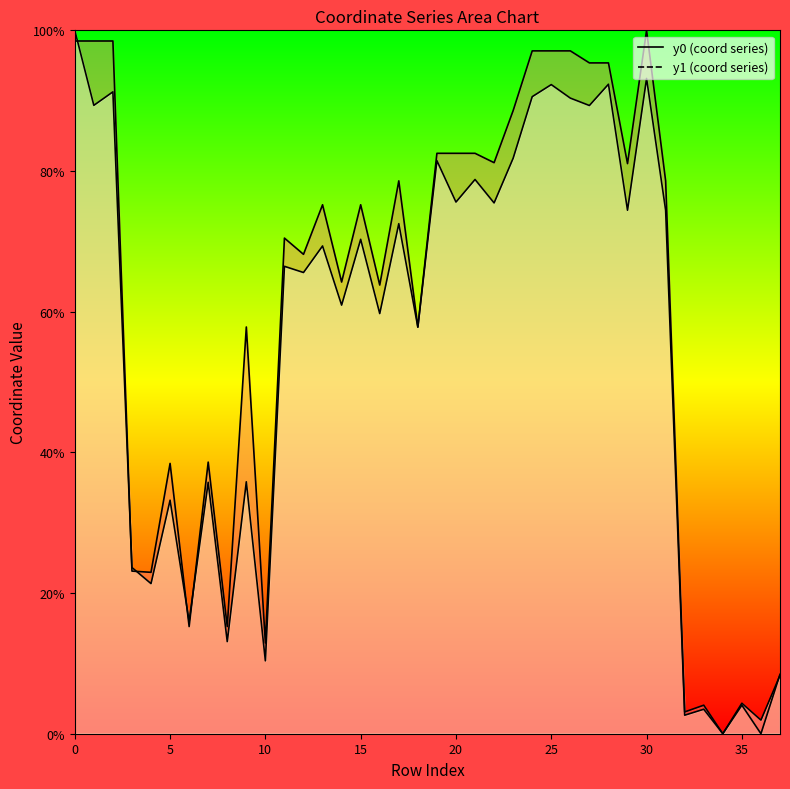

Rank the series by their average value, from lowest to highest.

y1_line, y0_line